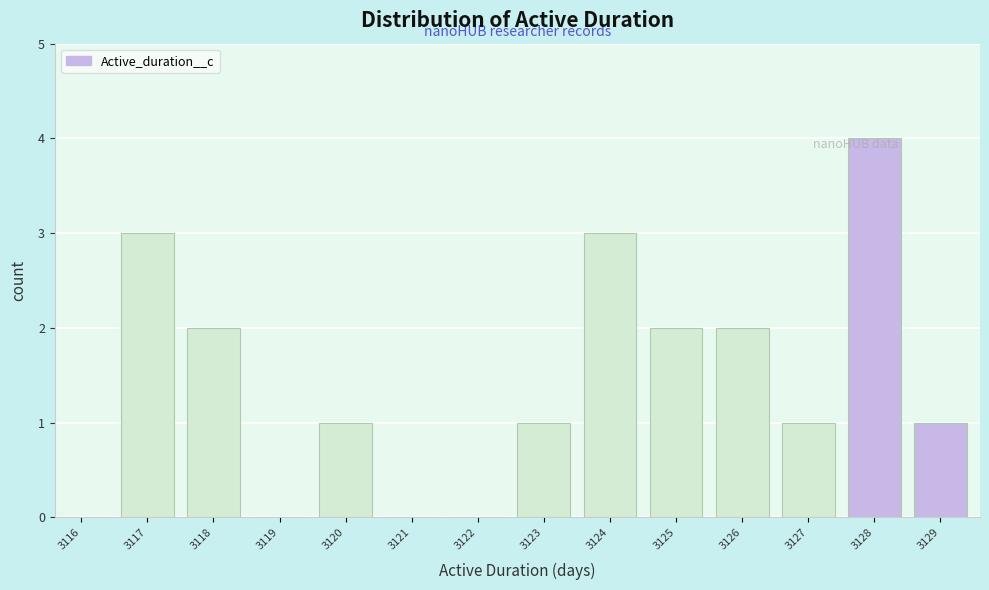

What is the maximum value shown in the chart?

4